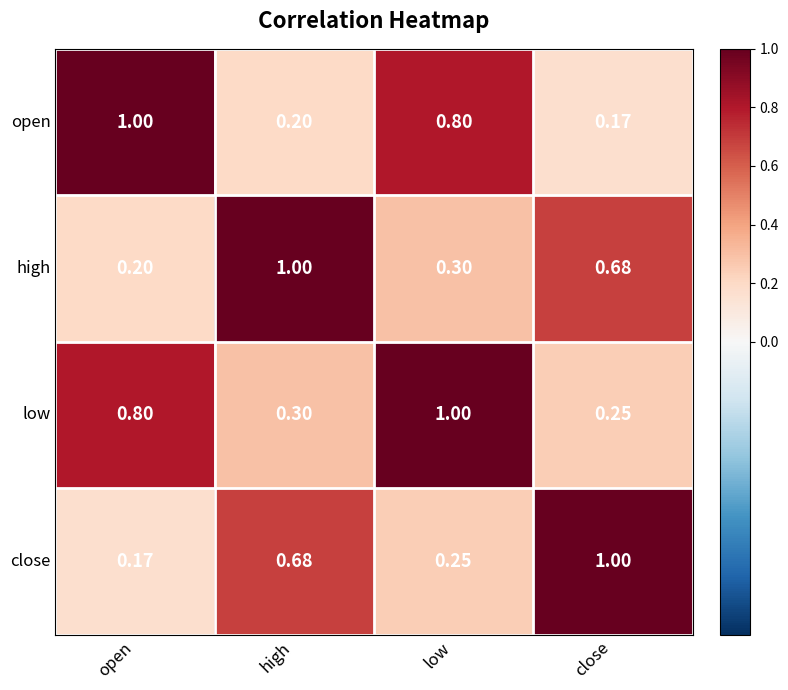

Is the value of open at high greater than the value of low at high?

No